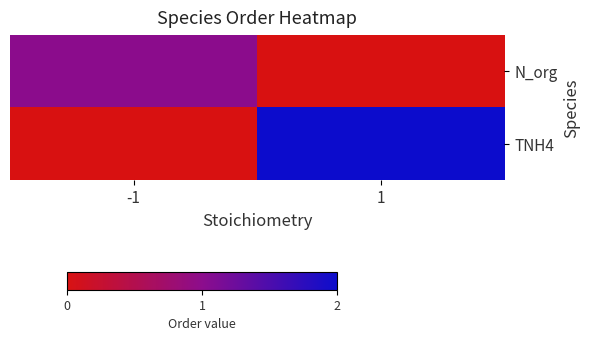

Which category has the highest value across all series?

1